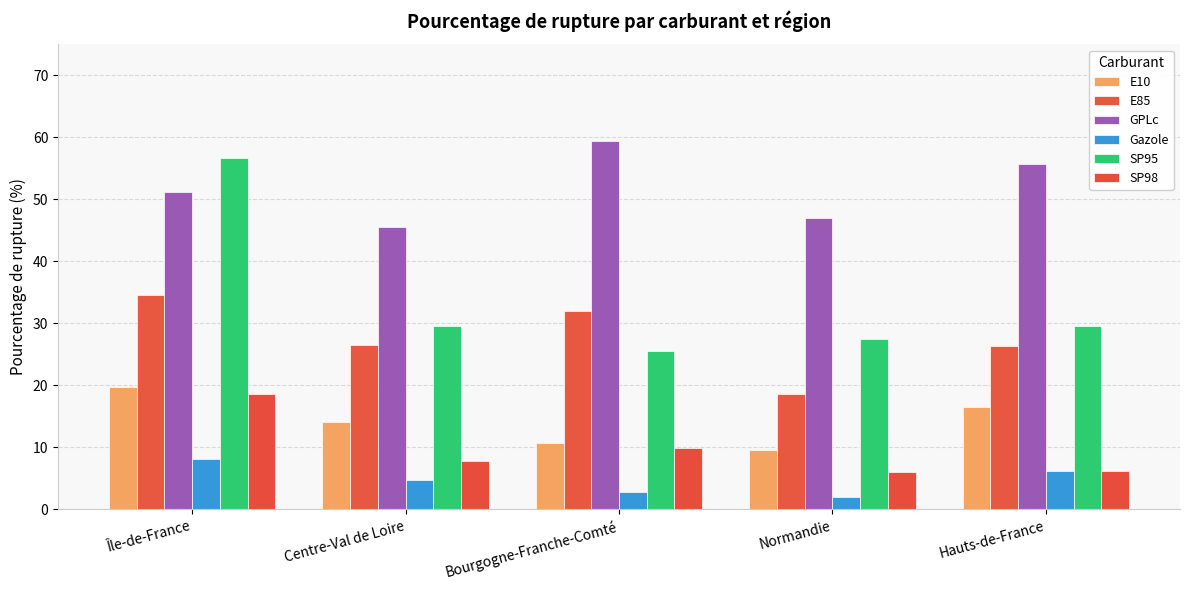

How many groups of bars are there?

5